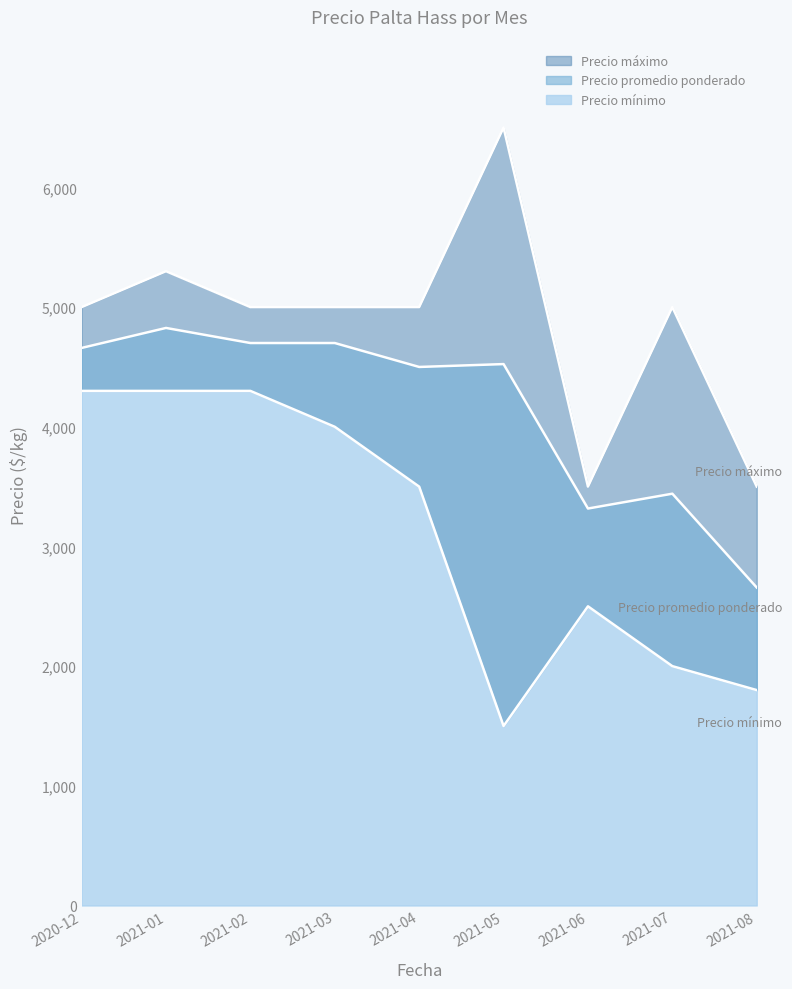

At which category does Precio mínimo reach its first local valley?

2021-05